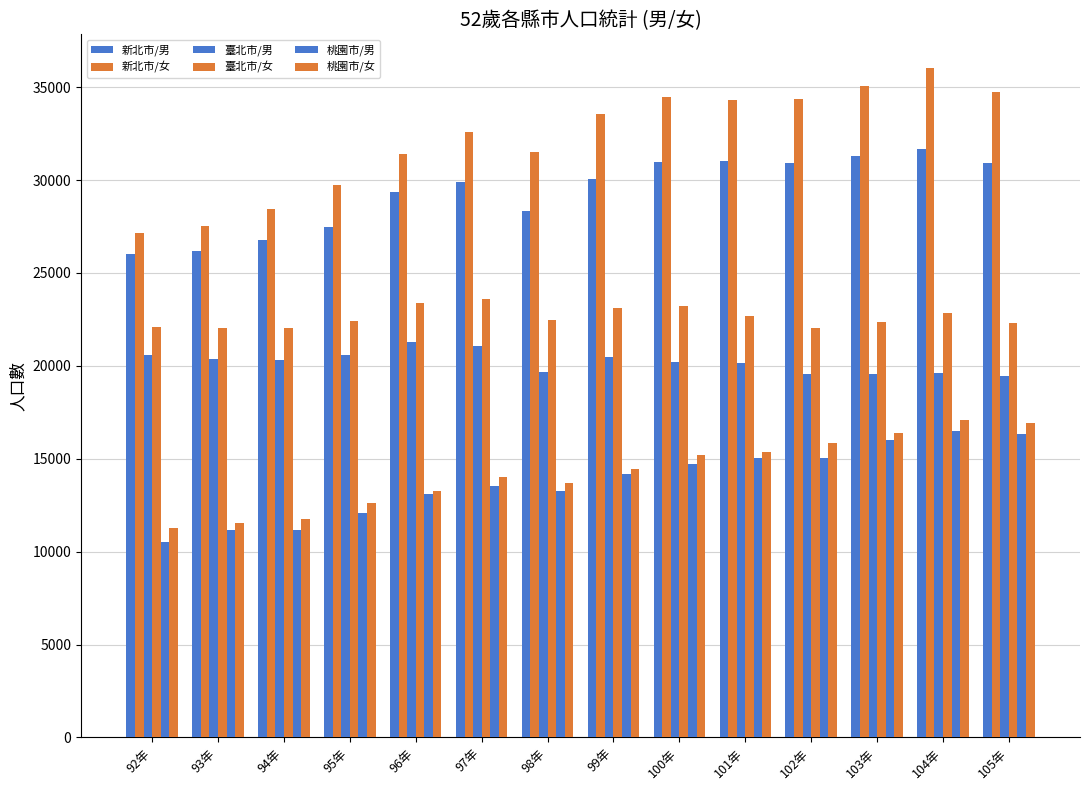

How many series are shown in this chart?

6